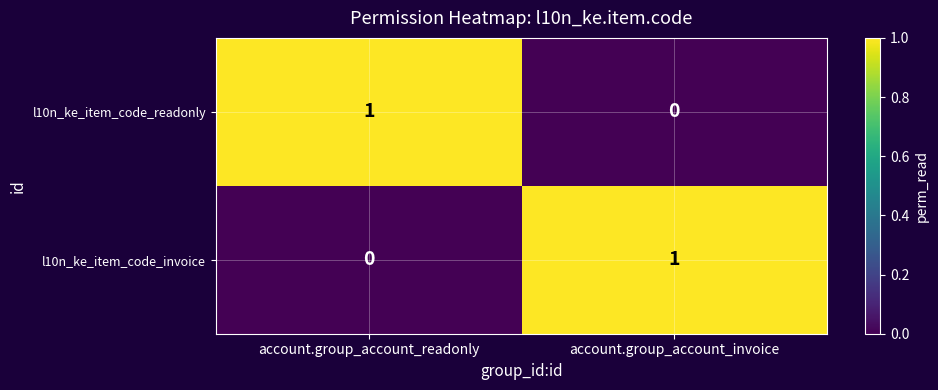

The value of l10n_ke_item_code_invoice at account.group_account_readonly is 0. True or false?

True